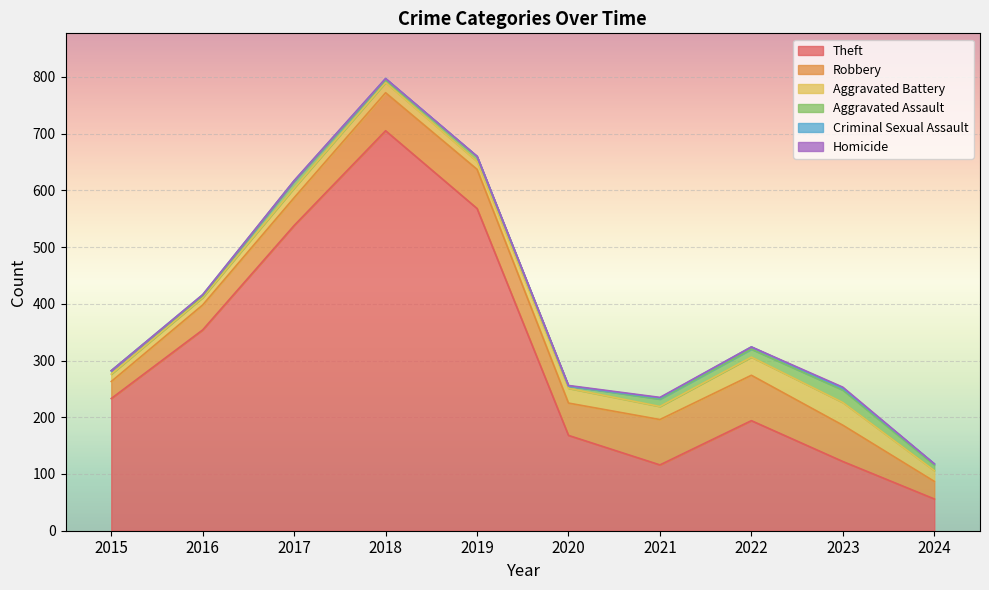

The Criminal Sexual Assault series shows 2 at 2016. True or false?

True